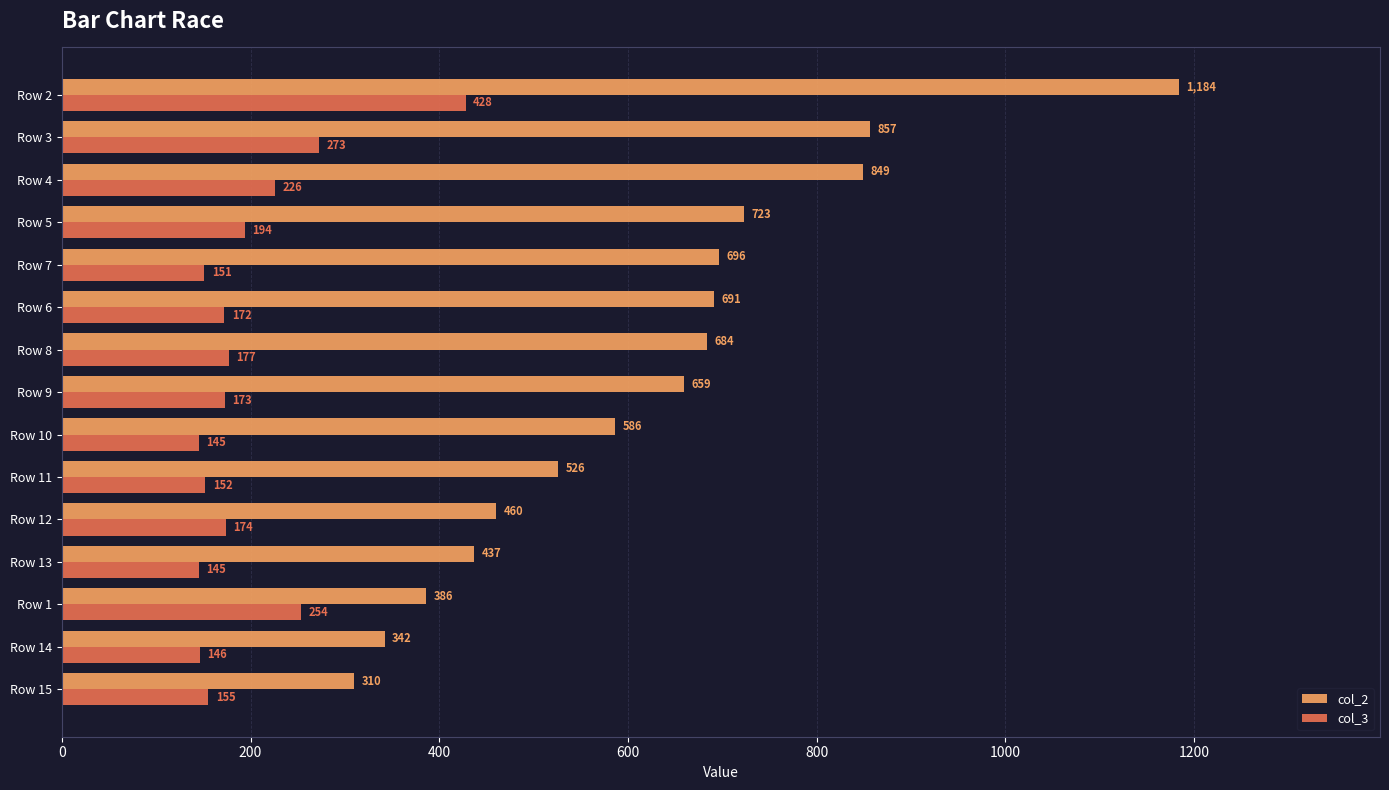

Rank the series by their average value, from lowest to highest.

col_3, col_2